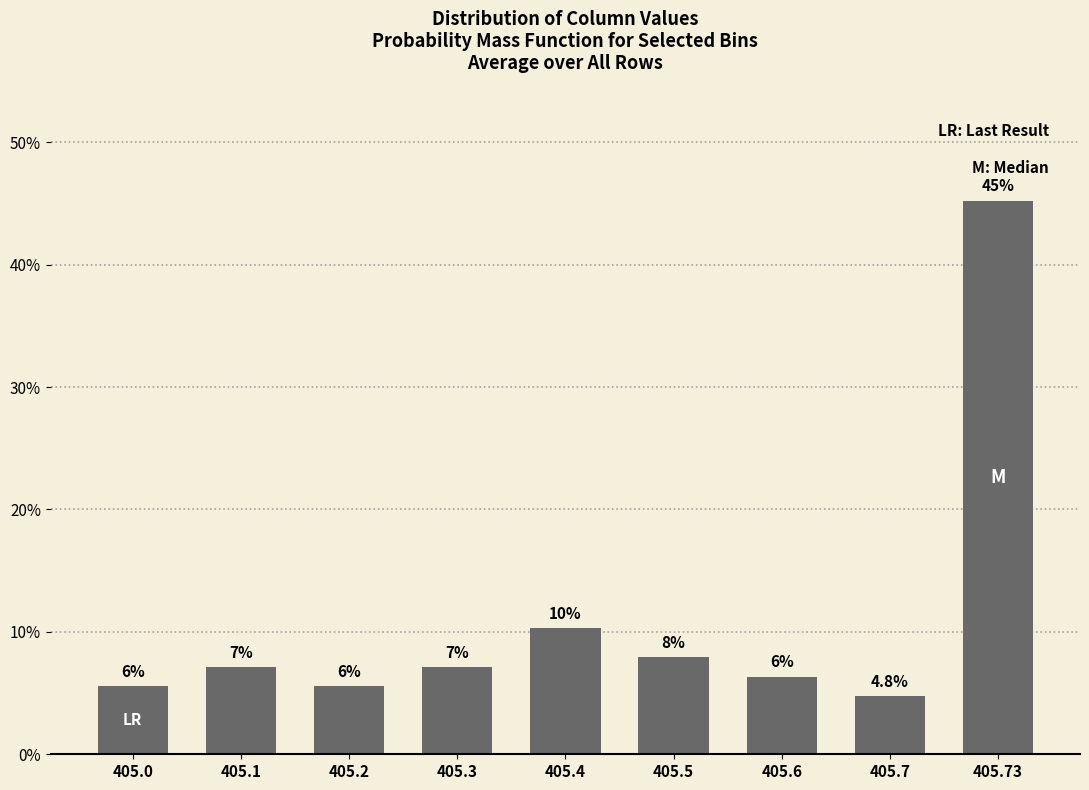

What is the difference between the values at 405.7 and 405.73?

40.5